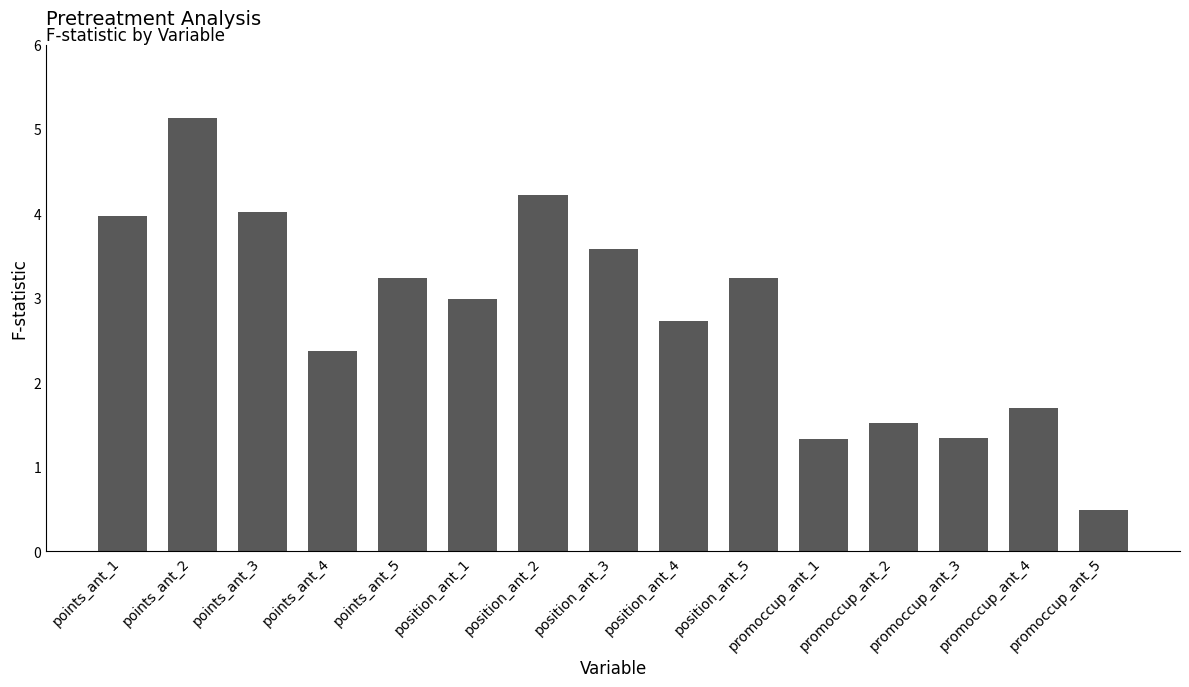

What is the difference between the maximum and second lowest values?

3.8